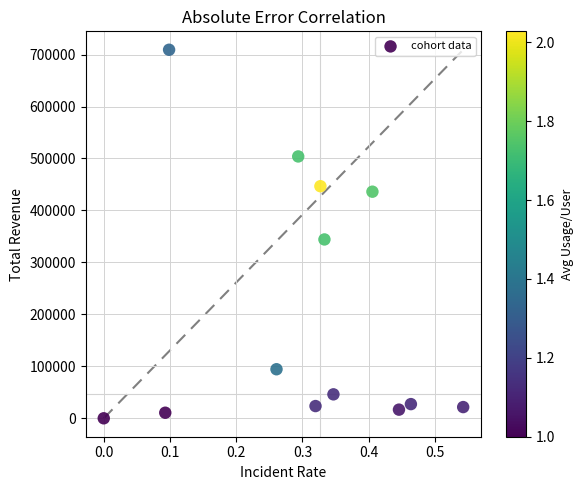

What is the range of Y values (max minus min)?

709232